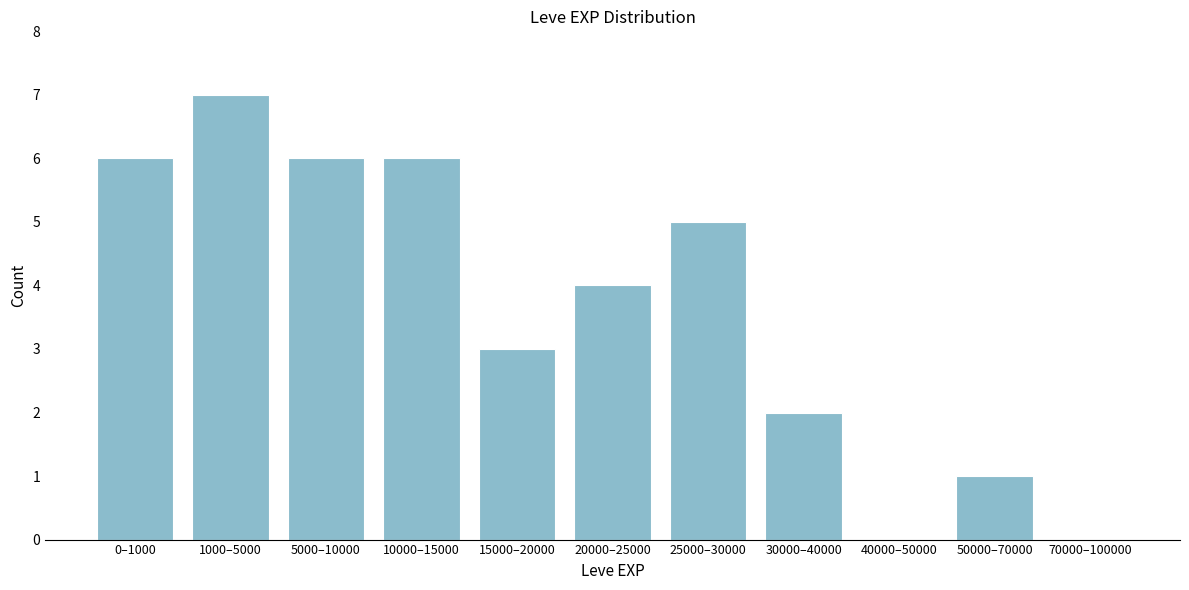

Reading right to left, transcribe all the data shown in this chart.

70000–100000=0	50000–70000=1	40000–50000=0	30000–40000=2	25000–30000=5	20000–25000=4	15000–20000=3	10000–15000=6	5000–10000=6	1000–5000=7	0–1000=6